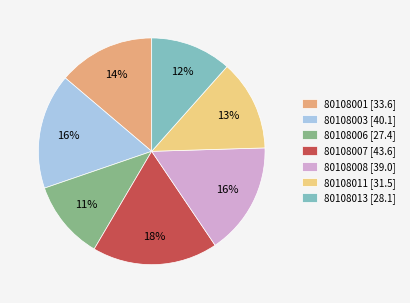

Which slice is the largest?

80108007